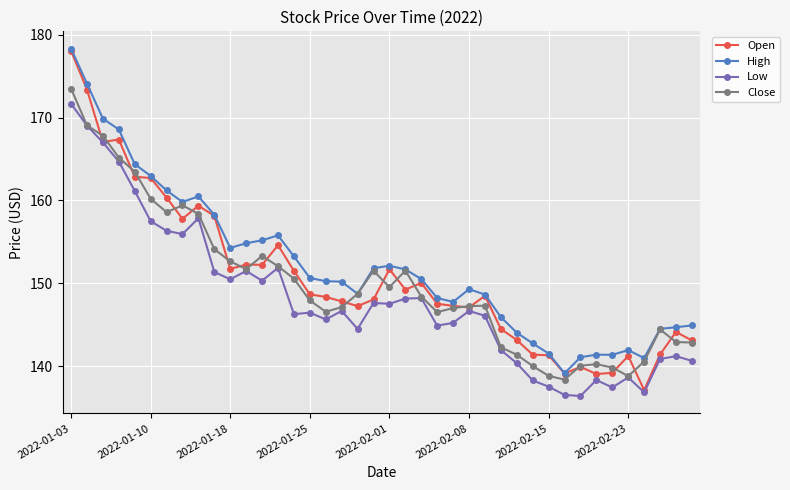

What is the value of the Low point at the 30th from the left?

138.3